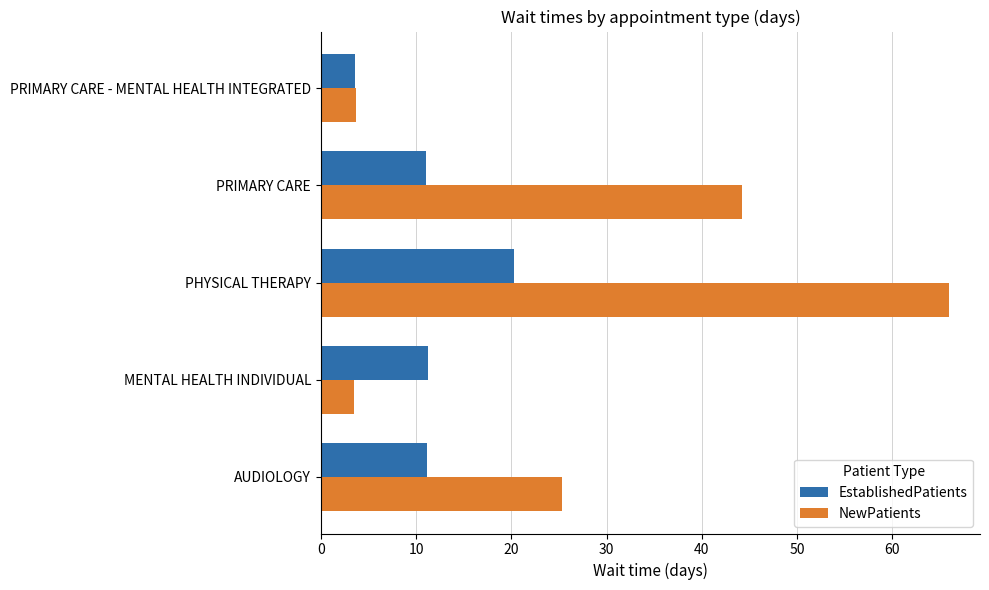

What is the average value of the EstablishedPatients series?

11.5